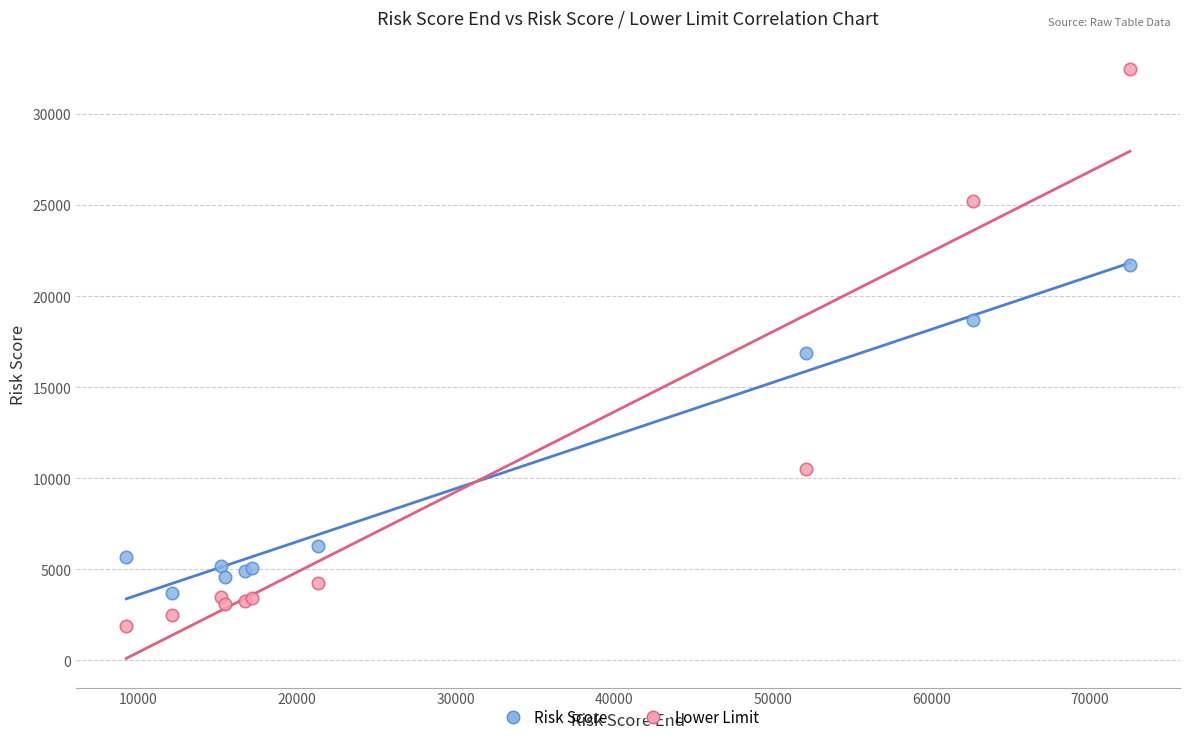

What is the X range (max minus min) for the scatter plot?

63277